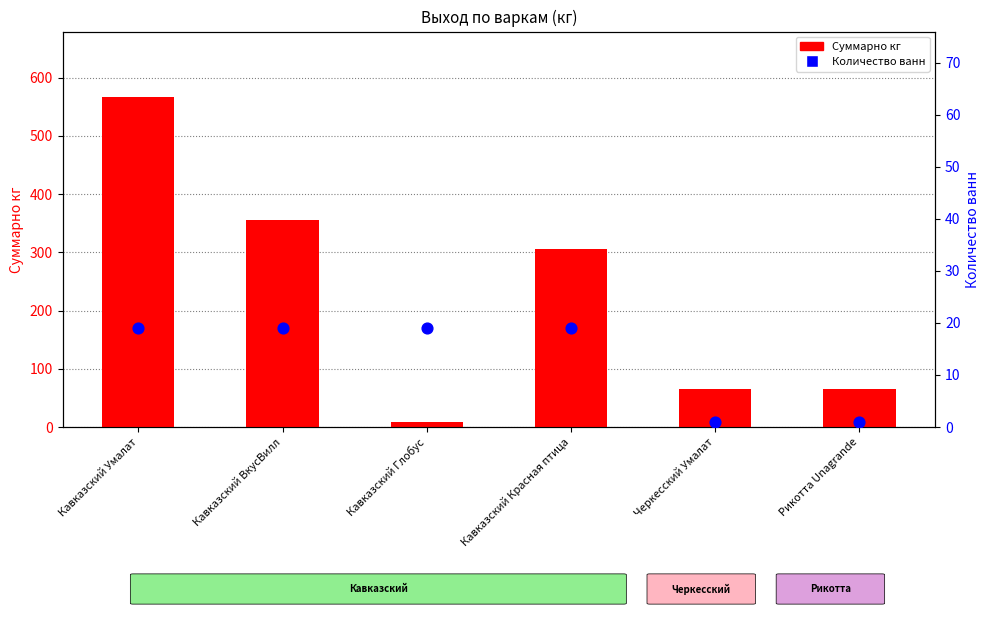

Is the value of Суммарно кг at Кавказский Глобус greater than the value of Количество ванн at Рикотта Unagrande?

Yes